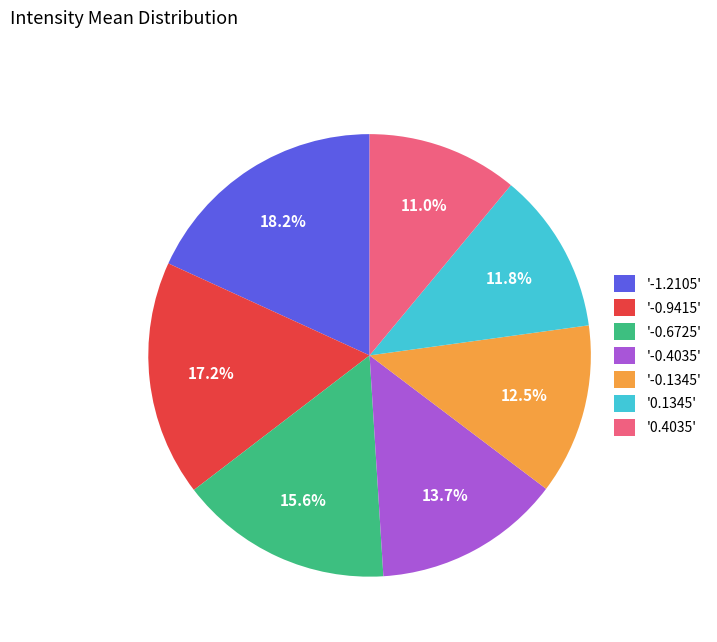

Which category has the biggest portion of the pie?

'-1.2105'